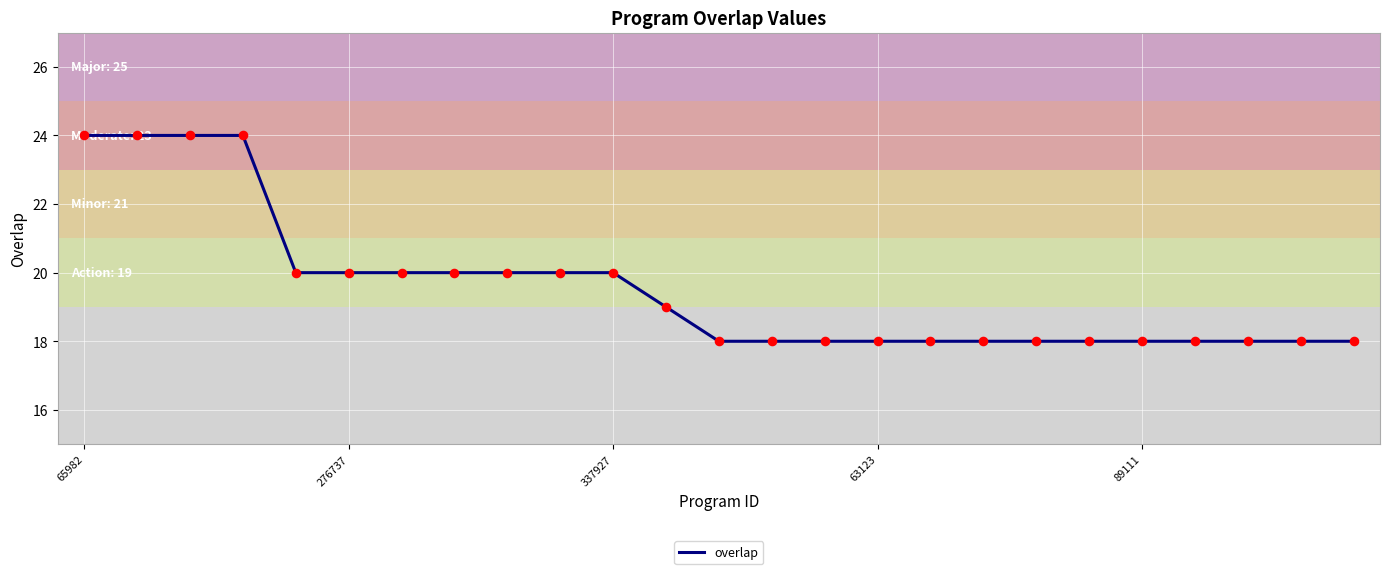

What is the greatest value displayed?

24